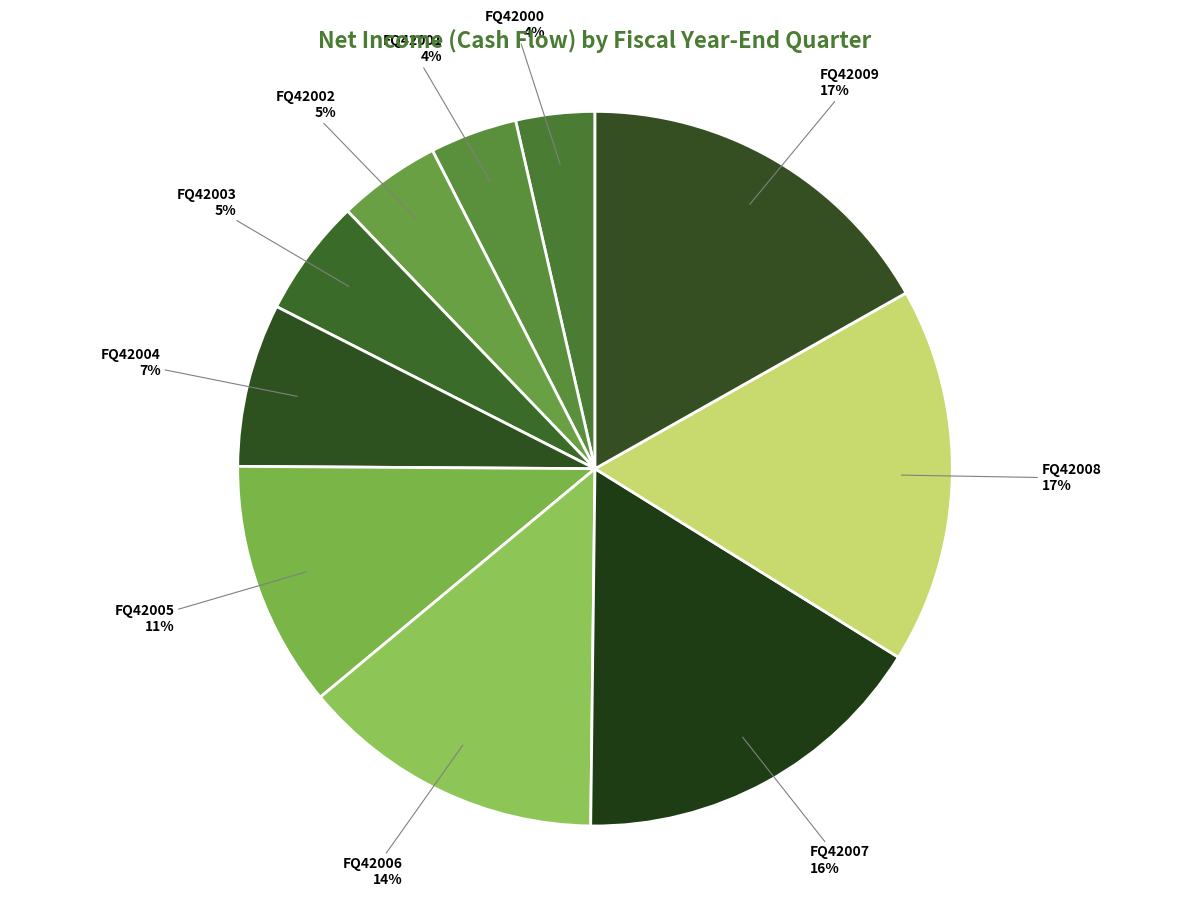

Between FQ42008 and FQ42005, which is larger?

FQ42008